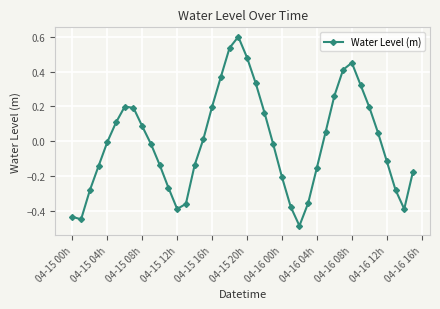

How many lines are shown in the chart?

1